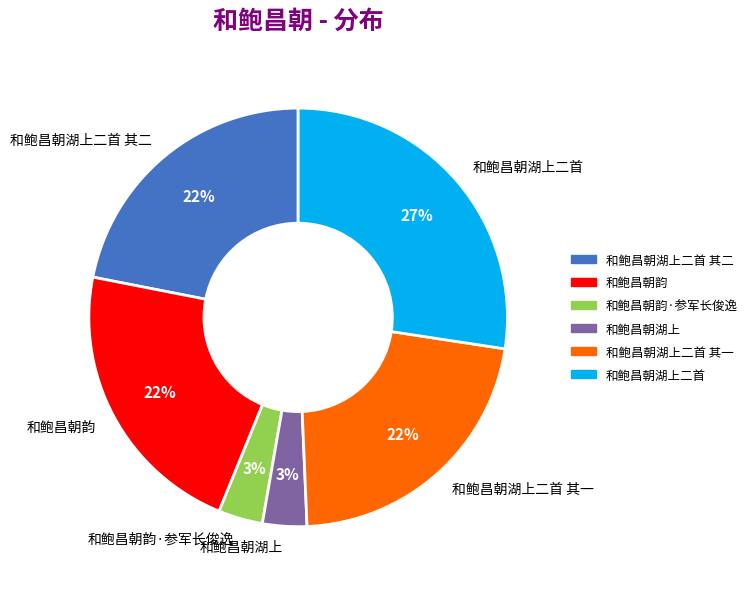

The 和鲍昌朝湖上二首 其一 slice represents 29% of the pie. True or false?

False